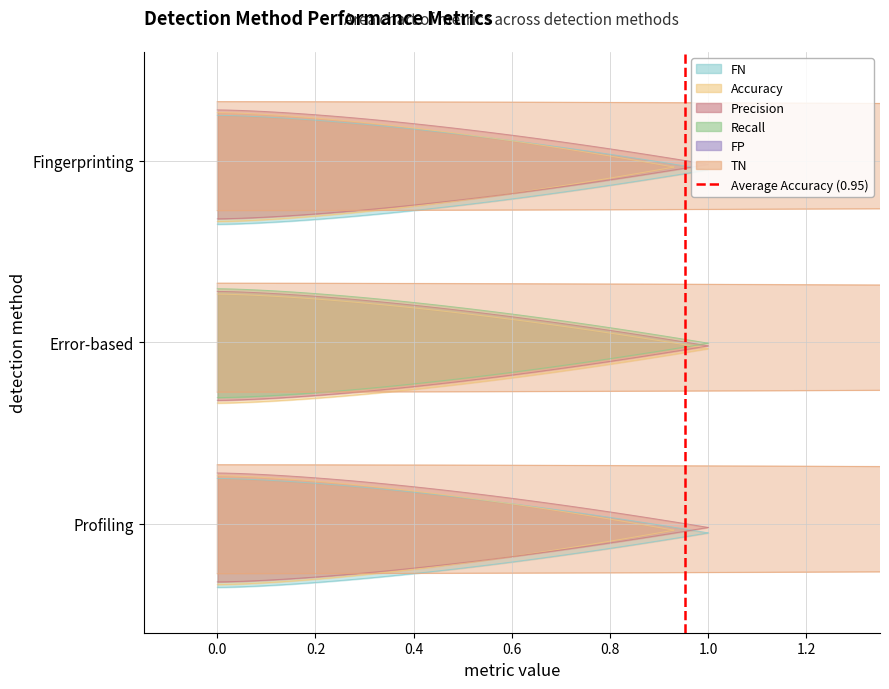

Does the chart have visible grid lines?

Yes